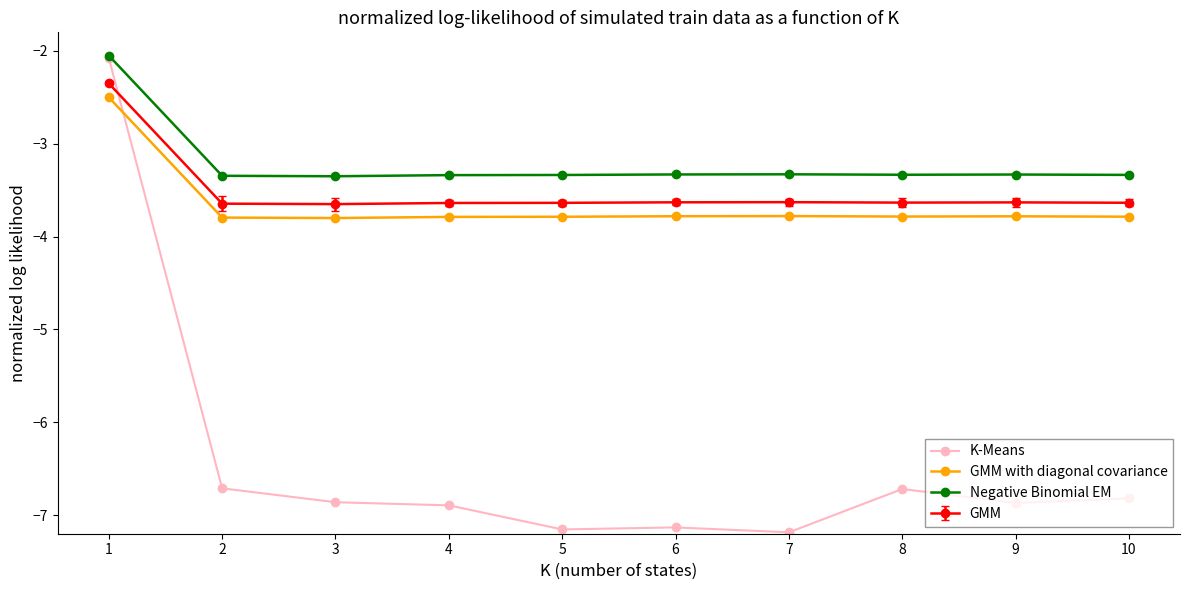

The value of K-Means at 2 is -6.7. True or false?

True